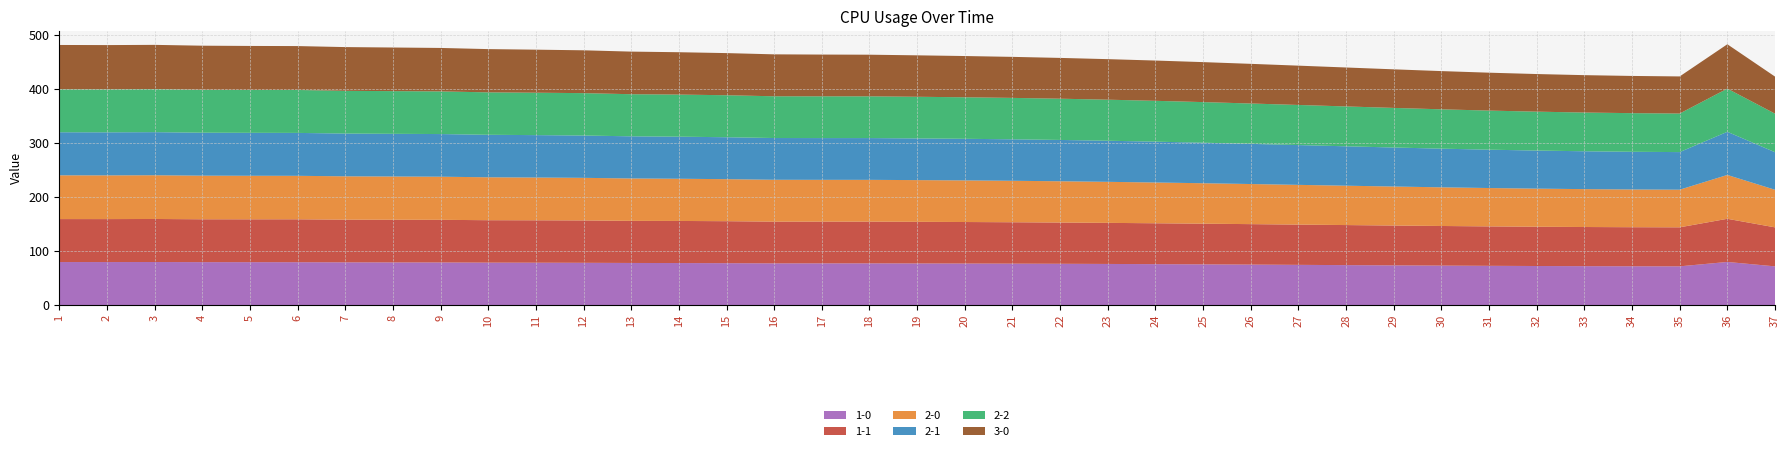

Reading right to left, list all the values displayed in this chart.

1-0: 37=71.7	36=79.8	35=71.7	34=71.8	33=72.0	32=72.3	31=72.7	30=73.1	29=73.5	28=74.0	27=74.4	26=74.9	25=75.4	24=75.8	23=76.1	22=76.4	21=76.7	20=76.9	19=77.1	18=77.2	17=77.2	16=77.2	15=77.5	14=77.8	13=77.9	12=78.2	11=78.4	10=78.6	9=78.9	8=79.0	7=79.1	6=79.4	5=79.4	4=79.5	3=79.7	2=79.6	1=79.7
1-1: 37=72.1	36=79.8	35=72.1	34=72.2	33=72.4	32=72.6	31=72.9	30=73.2	29=73.6	28=74.0	27=74.4	26=74.8	25=75.2	24=75.6	23=75.9	22=76.2	21=76.5	20=76.8	19=77.0	18=77.2	17=77.2	16=77.2	15=77.6	14=77.8	13=77.8	12=78.3	11=78.4	10=78.4	9=78.8	8=78.9	7=78.9	6=79.3	5=79.2	4=79.2	3=79.6	2=79.4	1=79.4
2-0: 37=69.5	36=81.0	35=69.6	34=69.7	33=70.0	32=70.4	31=70.9	30=71.5	29=72.1	28=72.8	27=73.4	26=74.1	25=74.8	24=75.3	23=75.9	22=76.3	21=76.6	20=76.9	19=77.1	18=77.2	17=77.2	16=77.4	15=77.7	14=78.0	13=78.4	12=78.7	11=79.0	10=79.3	9=79.7	8=79.9	7=80.1	6=80.4	5=80.5	4=80.6	3=80.8	2=80.8	1=80.9
2-1: 37=69.4	36=79.8	35=69.5	34=69.7	33=70.0	32=70.4	31=70.9	30=71.5	29=72.1	28=72.8	27=73.6	26=74.3	25=74.9	24=75.5	23=76.0	22=76.4	21=76.7	20=76.9	19=77.1	18=77.2	17=77.2	16=77.2	15=77.5	14=77.8	13=77.9	12=78.2	11=78.4	10=78.5	9=78.9	8=78.9	7=79.1	6=79.3	5=79.4	4=79.4	3=79.7	2=79.6	1=79.6
2-2: 37=71.3	36=79.8	35=71.3	34=71.4	33=71.6	32=71.9	31=72.3	30=72.7	29=73.2	28=73.7	27=74.2	26=74.6	25=75.1	24=75.5	23=75.9	22=76.2	21=76.5	20=76.8	19=77.0	18=77.2	17=77.2	16=77.2	15=77.6	14=77.8	13=77.8	12=78.4	11=78.4	10=78.4	9=78.9	8=78.9	7=78.9	6=79.4	5=79.2	4=79.3	3=79.6	2=79.5	1=79.4
3-0: 37=68.5	36=82.0	35=68.6	34=68.8	33=69.1	32=69.5	31=70.1	30=70.7	29=71.3	28=72.0	27=72.7	26=73.3	25=73.9	24=74.4	23=74.9	22=75.4	21=75.8	20=76.2	19=76.6	18=77.0	17=77.2	16=77.5	15=77.9	14=78.3	13=78.8	12=79.2	11=79.6	10=80.0	9=80.3	8=80.6	7=80.9	6=81.2	5=81.3	4=81.6	3=81.8	2=81.8	1=81.9